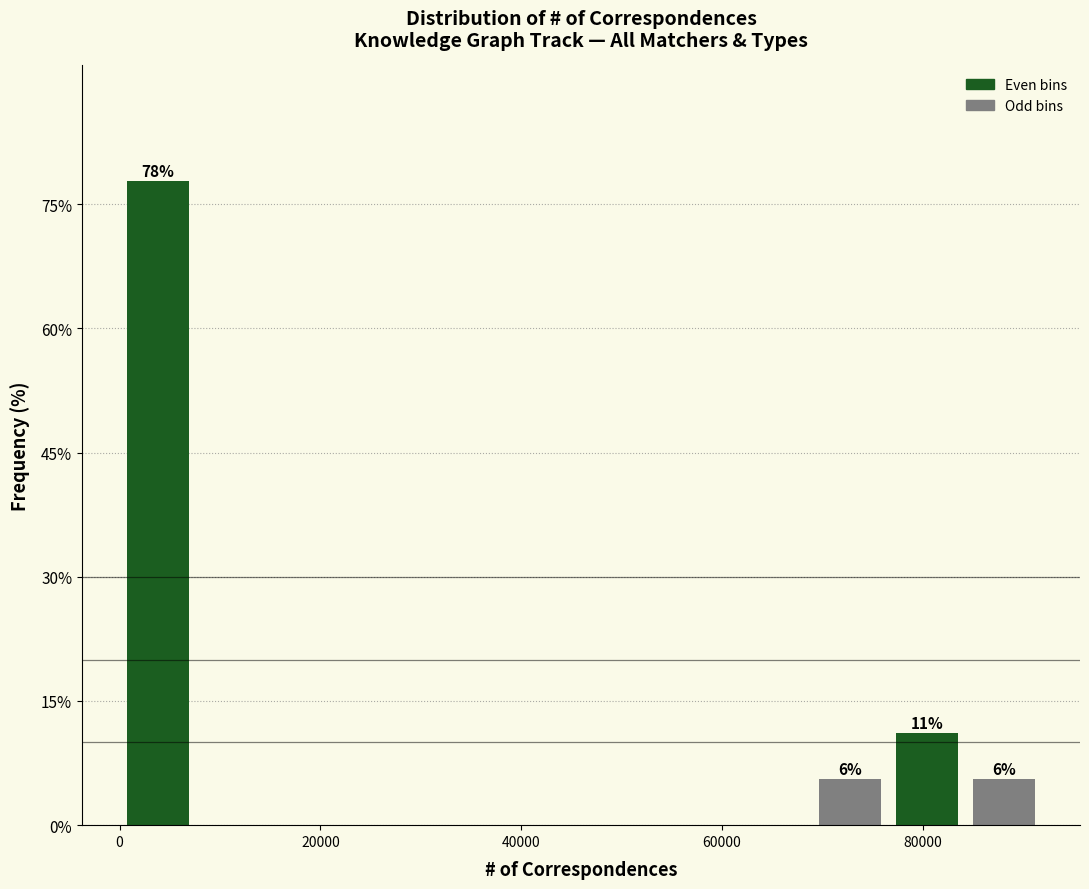

Read against the x-axis, roughly where is the centre of the tallest bar?

4000